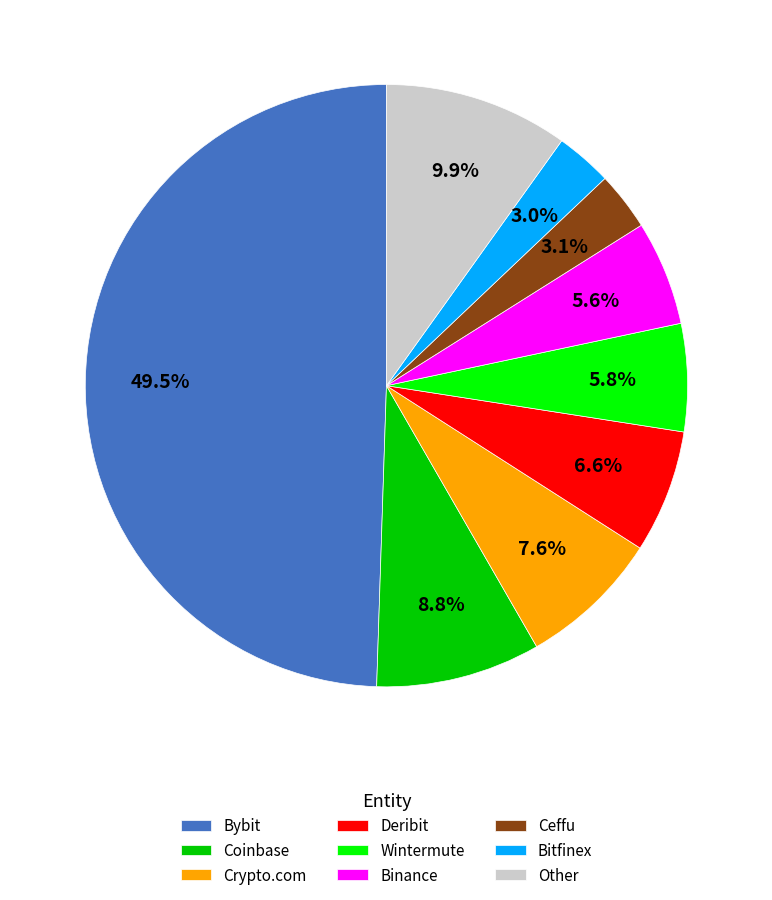

Is the sum of Binance and Wintermute greater than half?

No